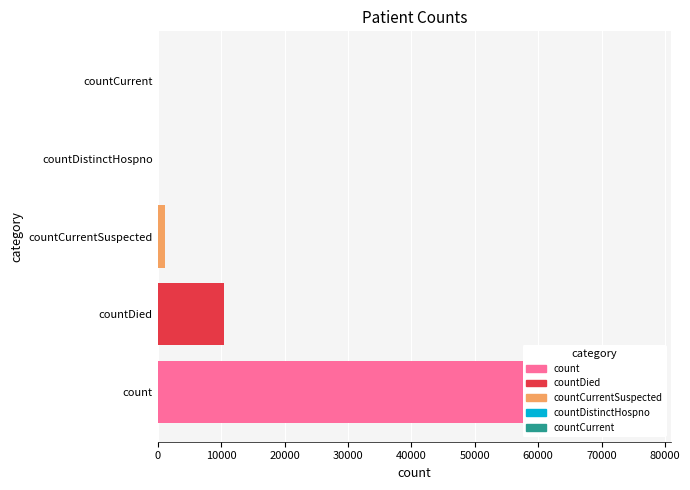

Reading right to left, list all the values displayed in this chart.

0	0	1121	10389	77143